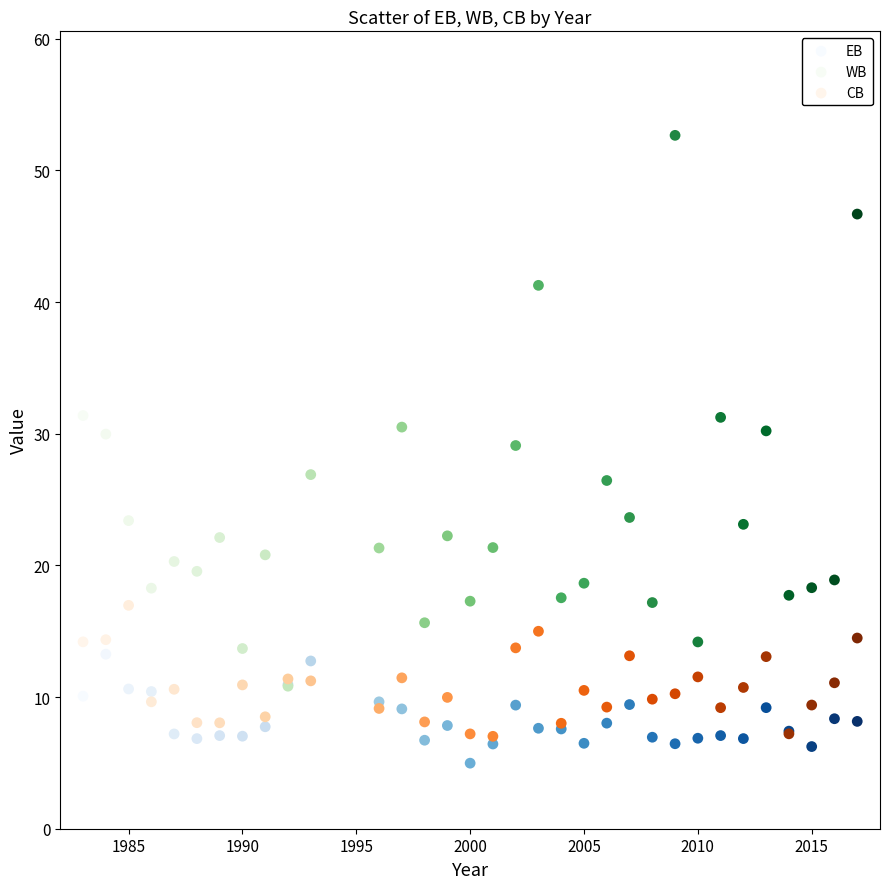

Which series reaches the maximum Y coordinate?

WB